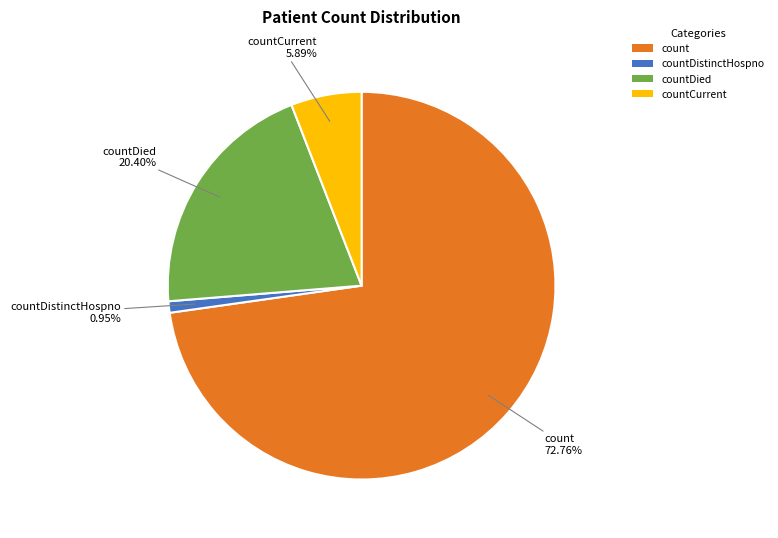

What is the smallest slice in the pie chart?

countDistinctHospno